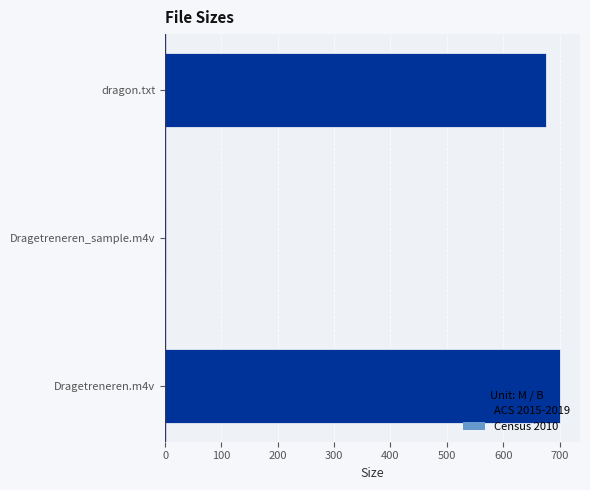

Where is the data nearest to the value 351?

dragon.txt